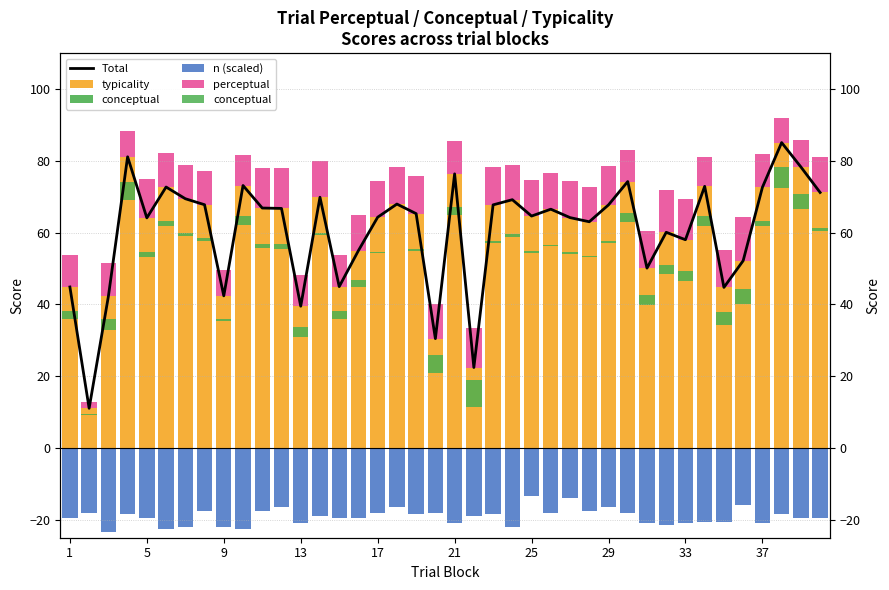

What is the smallest value displayed?

-23.5